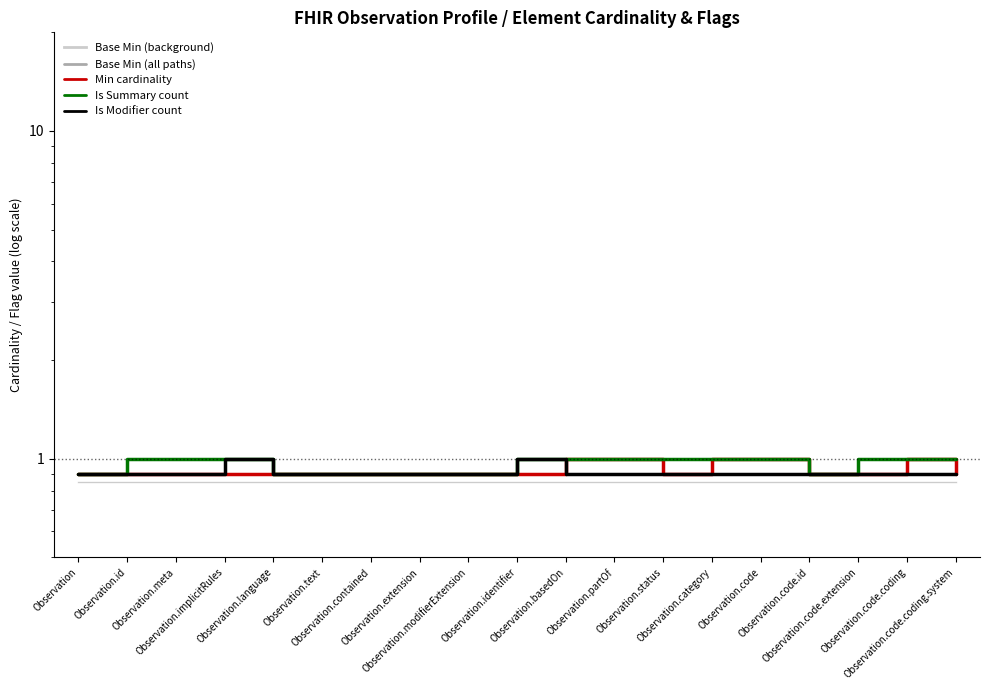

What is the difference between the highest and lowest values at Observation.meta?

0.1